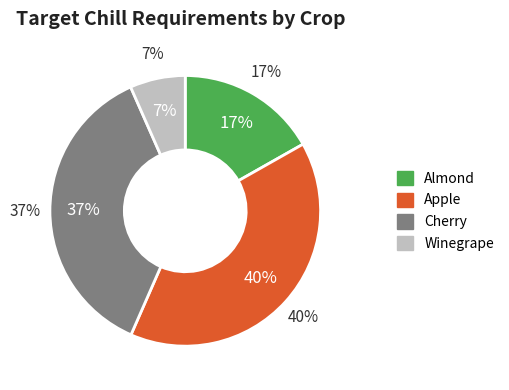

What percentage is NOT represented by Winegrape?

93.4%